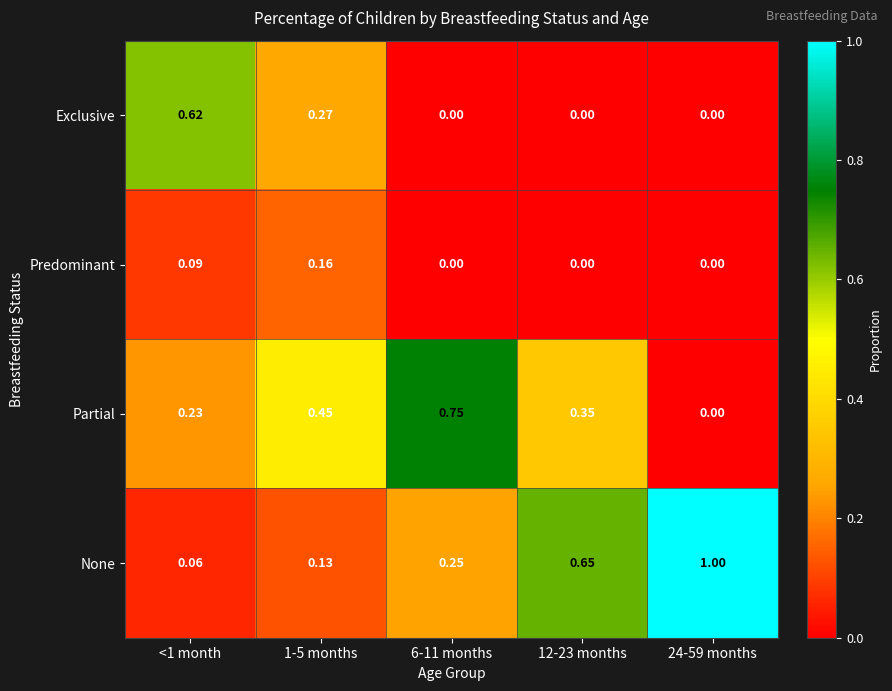

Count the number of categories in the chart.

5